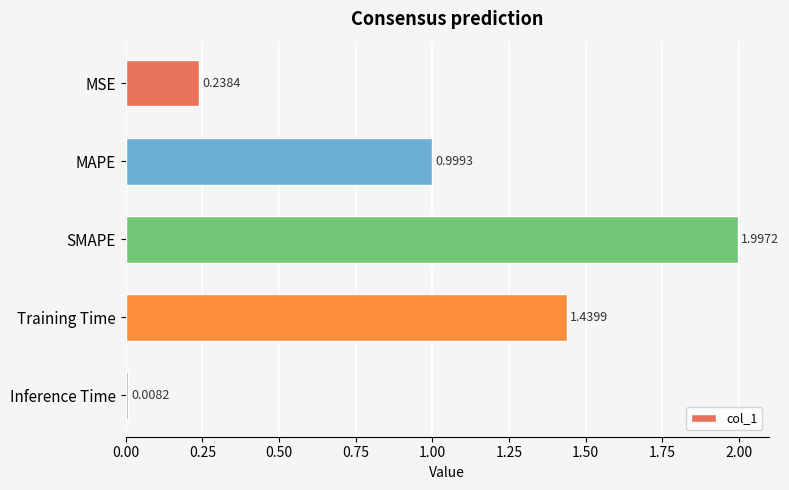

What is the change in value from SMAPE to Training Time?

-0.6